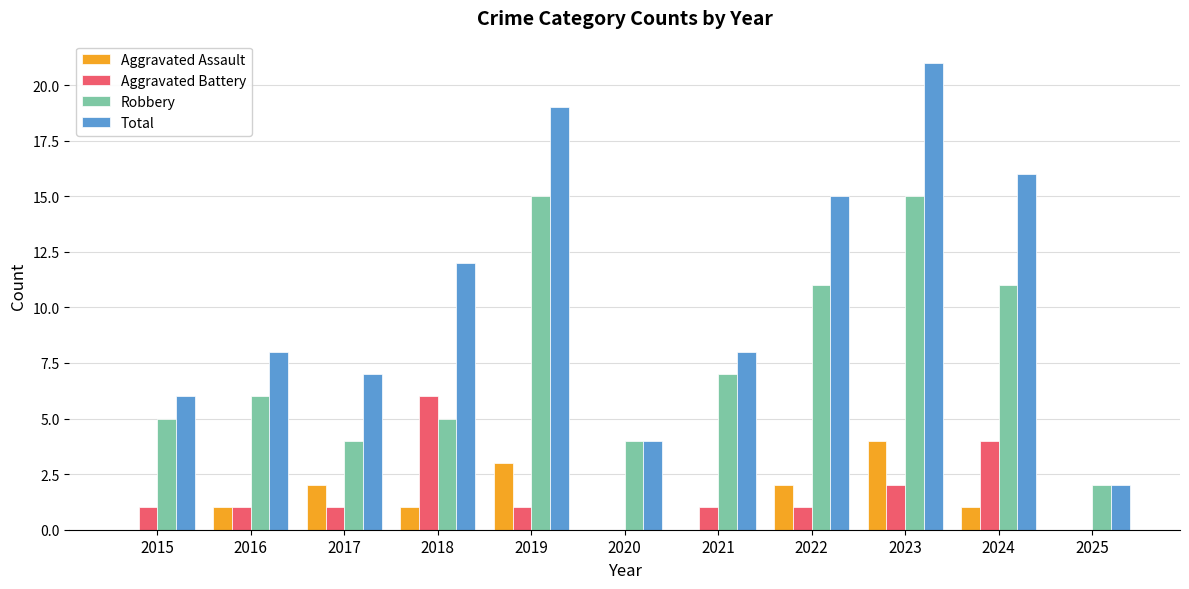

How many series are shown in this chart?

4